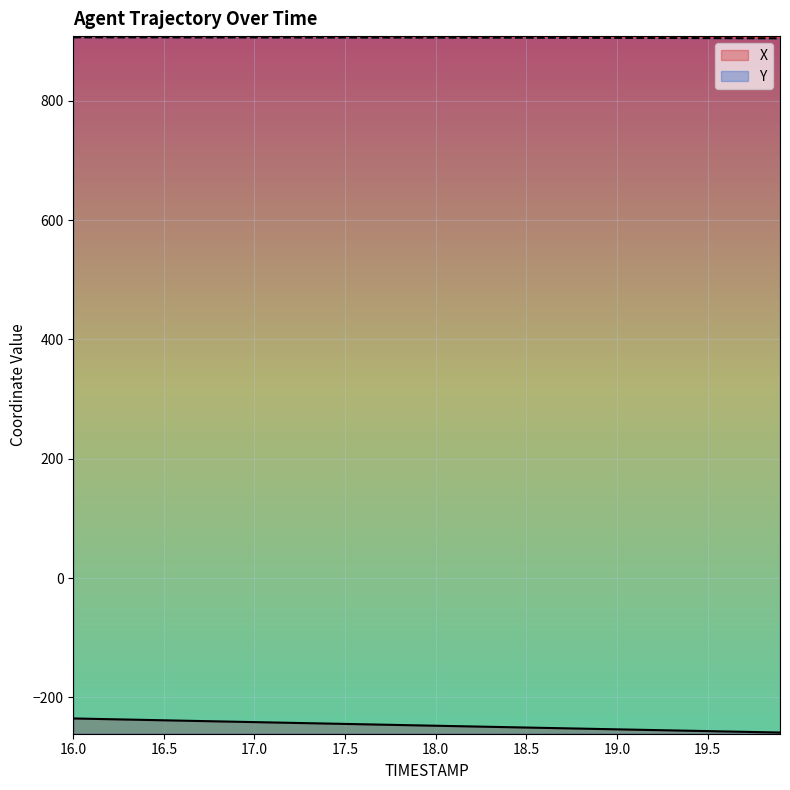

Rank the series by their maximum value, from lowest to highest.

X, Y